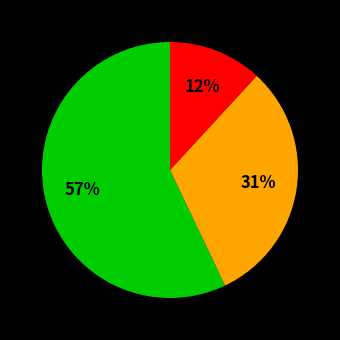

To the nearest percent, what is the average slice percentage?

33%